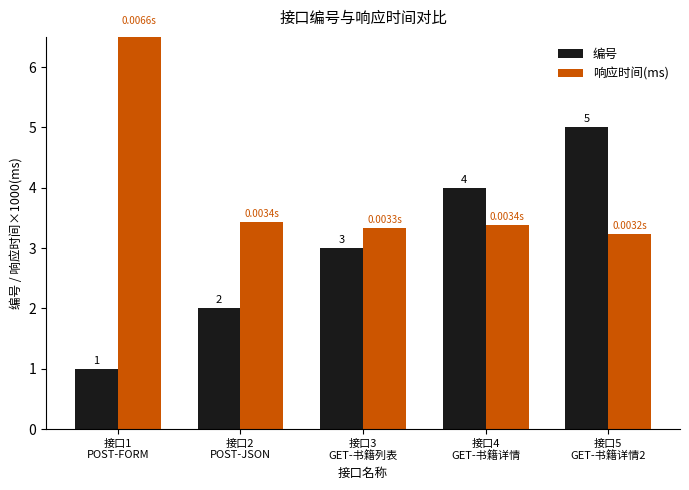

What position from the left is 接口5
GET-书籍详情2?

5